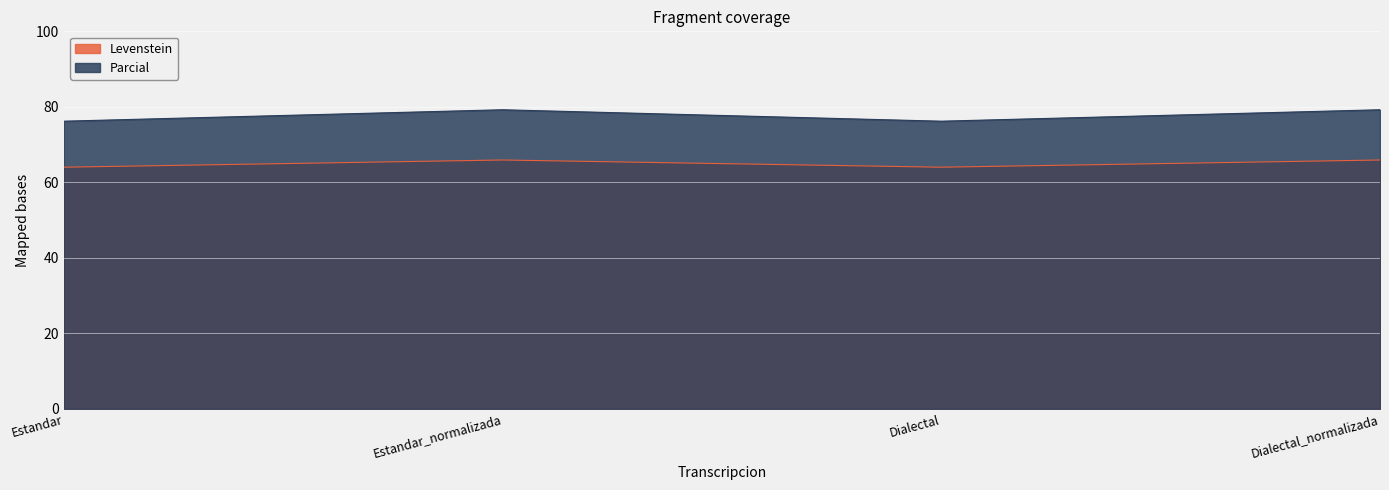

Reading left to right, list all the values displayed in this chart.

Levenstein: 64.0	65.9	64.0	65.9
Parcial: 76.2	79.2	76.2	79.2